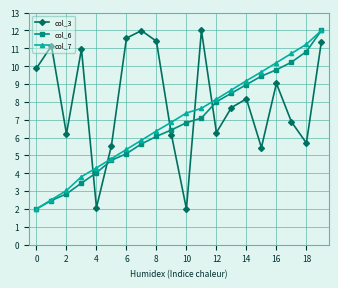

Which series ends up on top after the final intersection of col_3 and col_6?

col_6